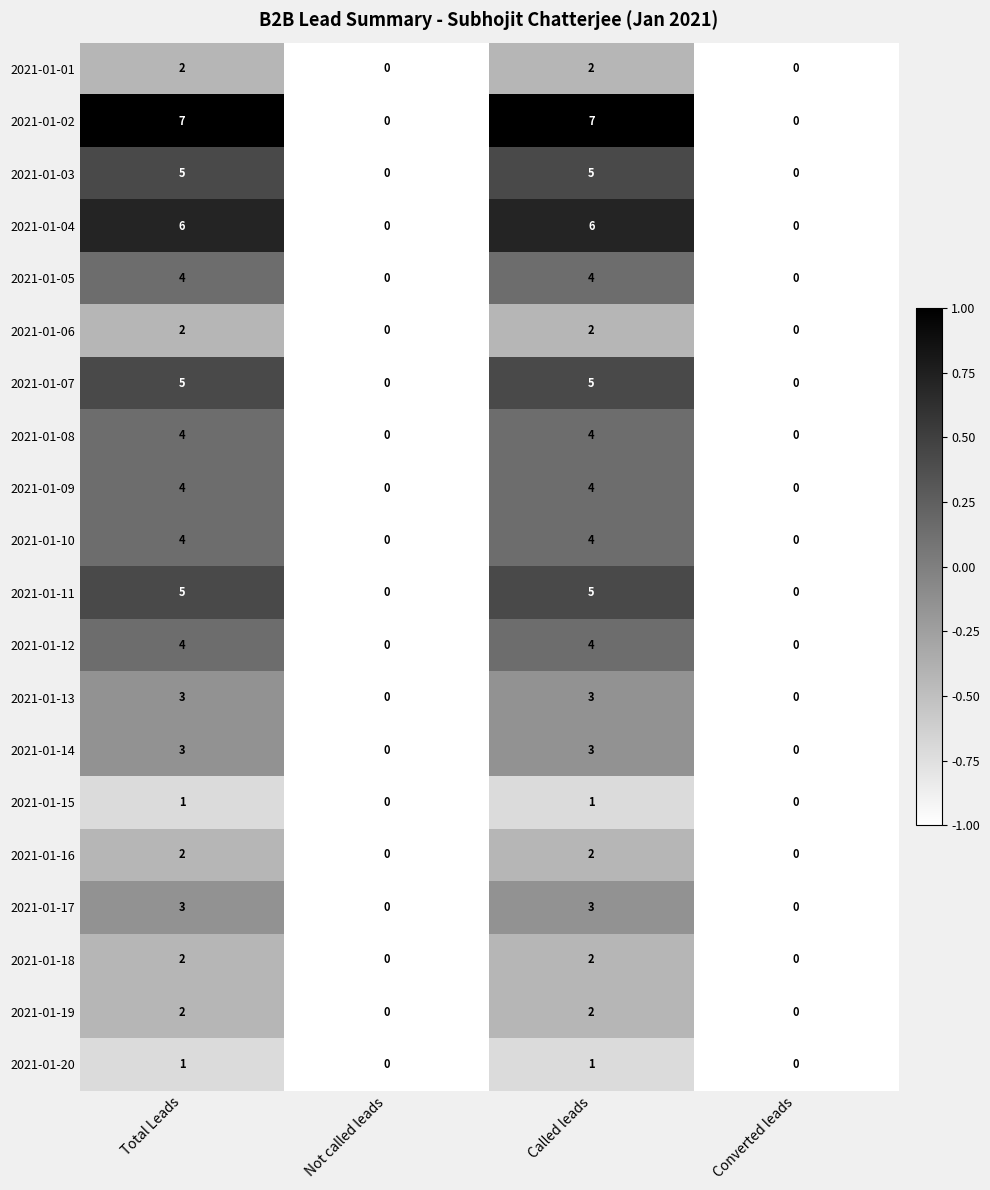

What is the sum of the 2021-01-03 values at Total Leads and Called leads?

10